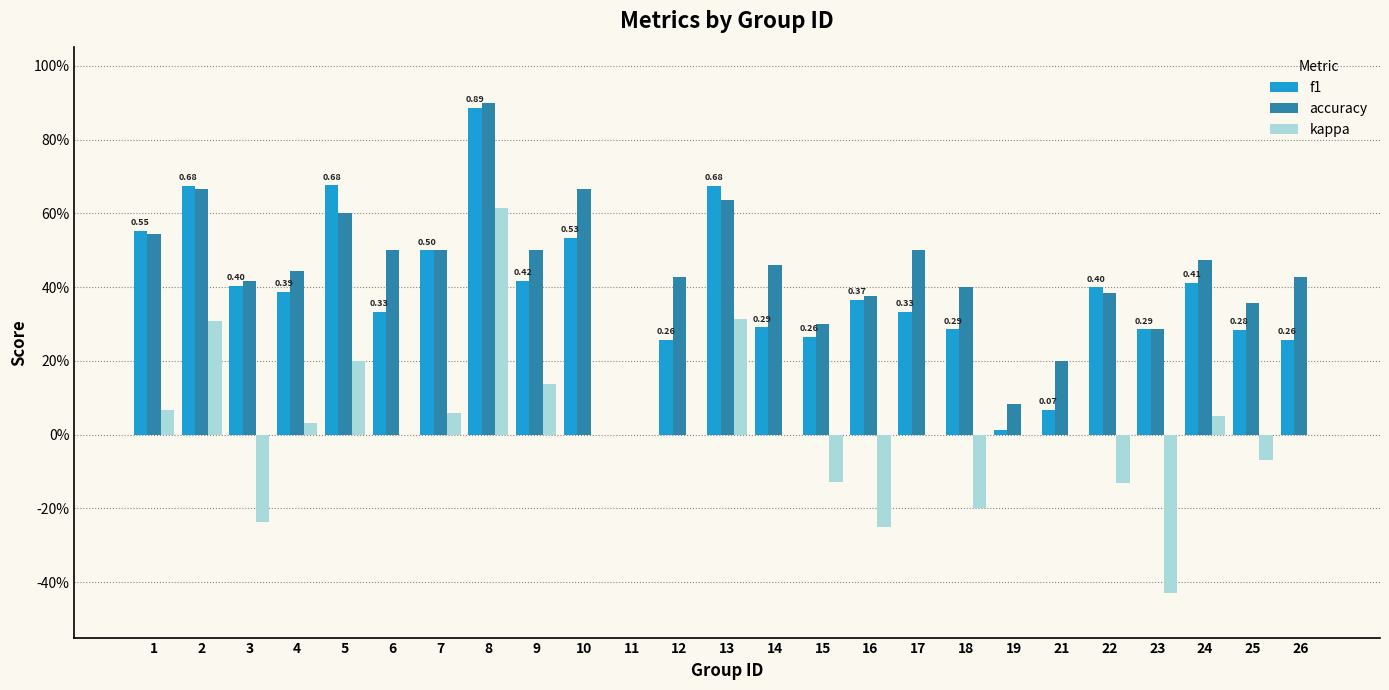

The value of f1 at 22 is 0.1. True or false?

False